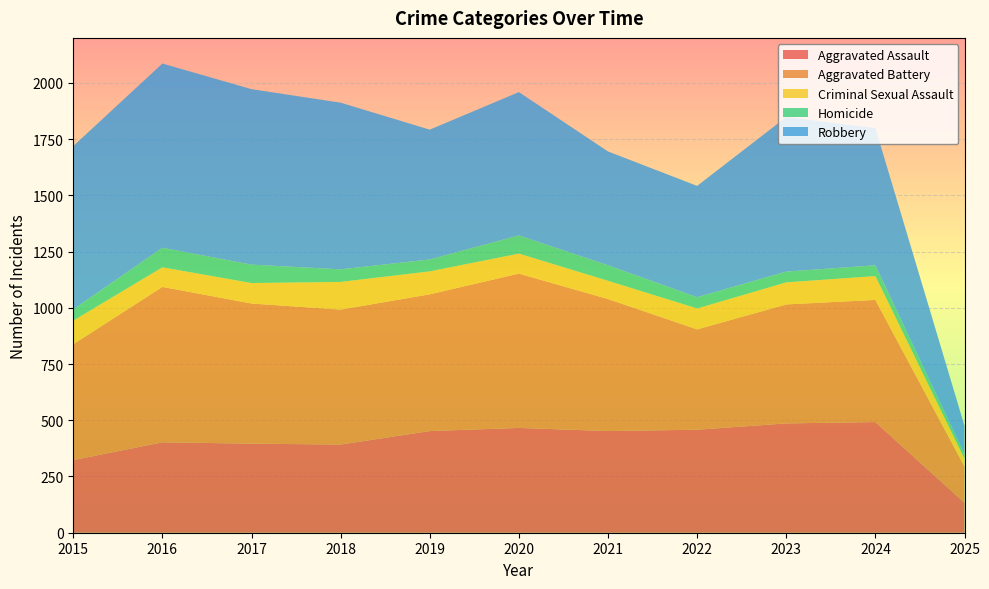

Reading right to left, list all the values displayed in this chart.

Aggravated Assault: 133	492	486	458	452	466	452	392	396	402	323
Aggravated Battery: 161	543	529	446	587	686	608	600	623	691	515
Criminal Sexual Assault: 35	106	98	93	81	89	102	123	91	87	105
Homicide: 20	48	48	50	69	81	53	56	82	87	50
Robbery: 126	610	687	495	506	637	577	741	780	819	726